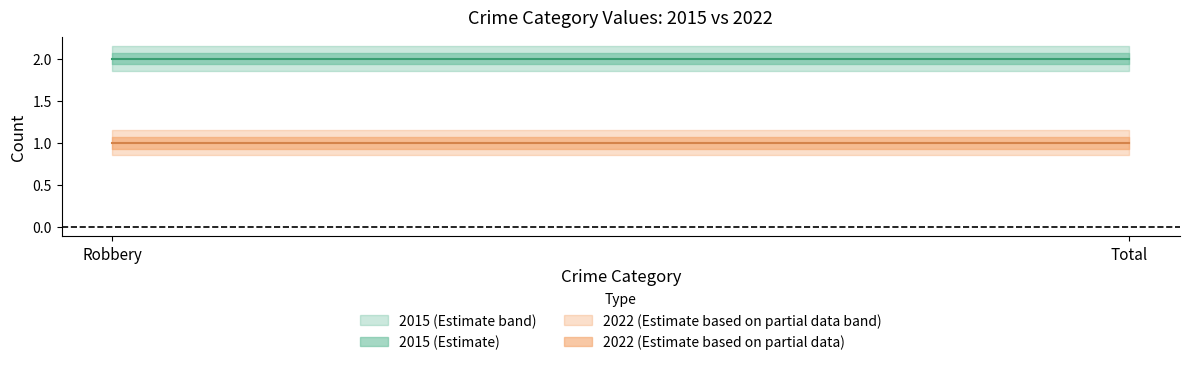

Is it true that 2022 equals 1 at Robbery?

True